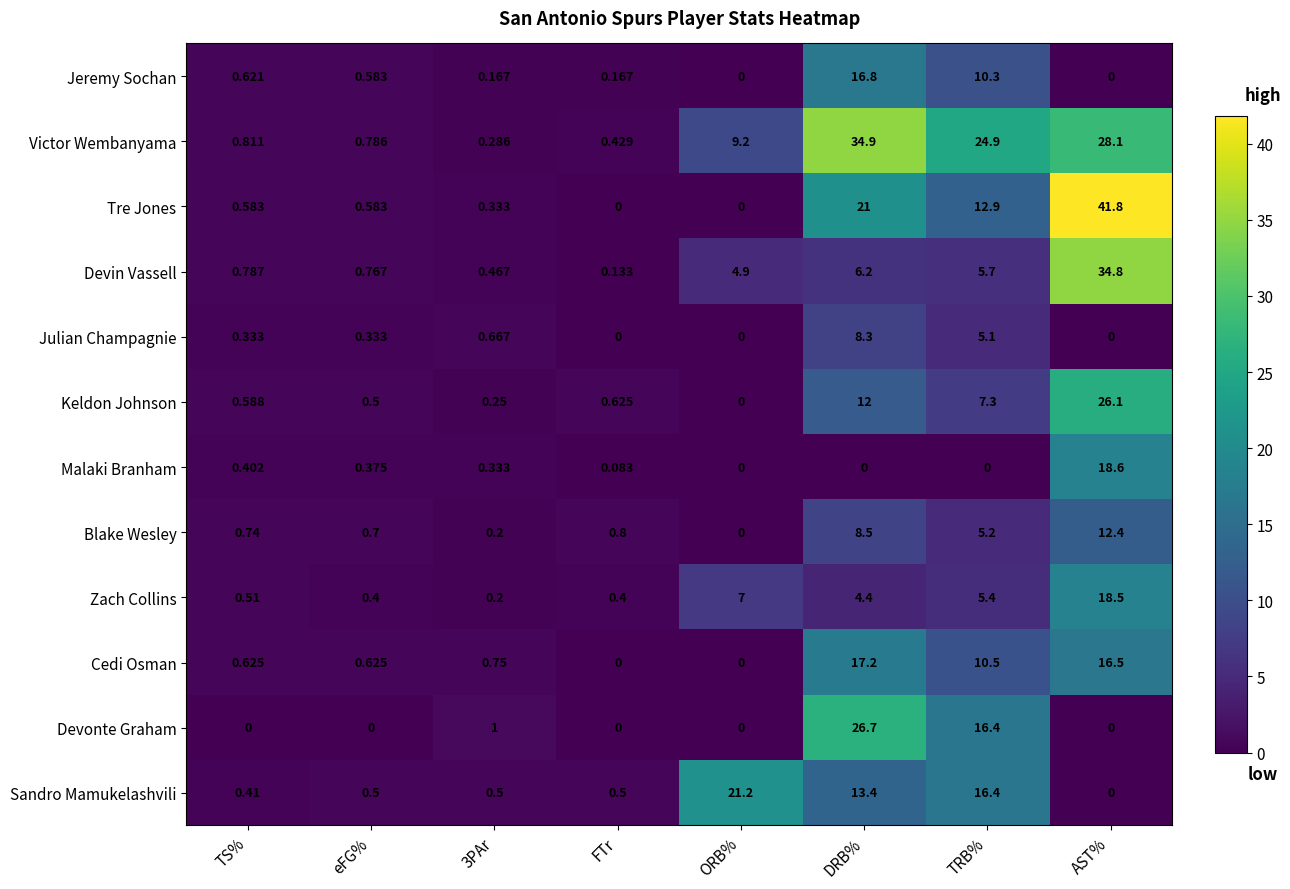

List the series in order of their peak value, lowest first.

Julian Champagnie, Blake Wesley, Jeremy Sochan, Cedi Osman, Zach Collins, Malaki Branham, Sandro Mamukelashvili, Keldon Johnson, Devonte Graham, Devin Vassell, Victor Wembanyama, Tre Jones